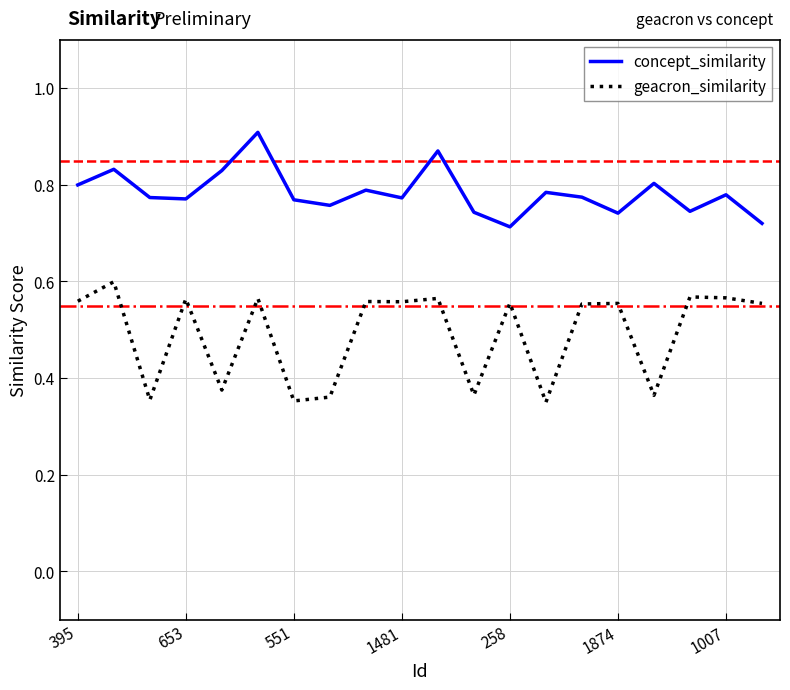

List the series in order of their peak value, lowest first.

geacron_similarity, concept_similarity